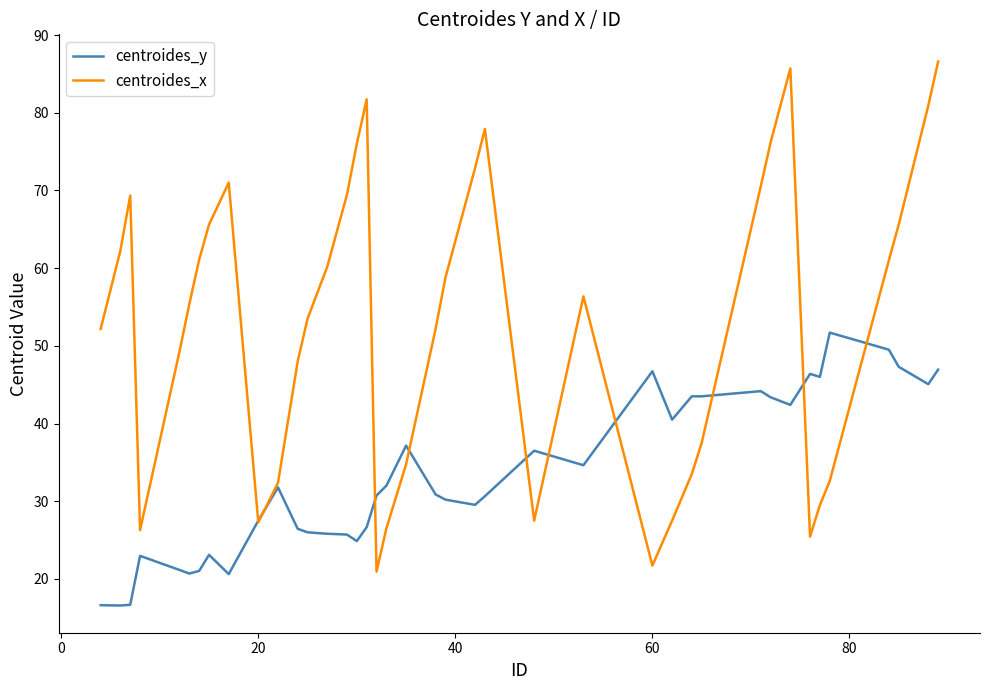

Which series has the largest range (max minus min)?

centroides_x